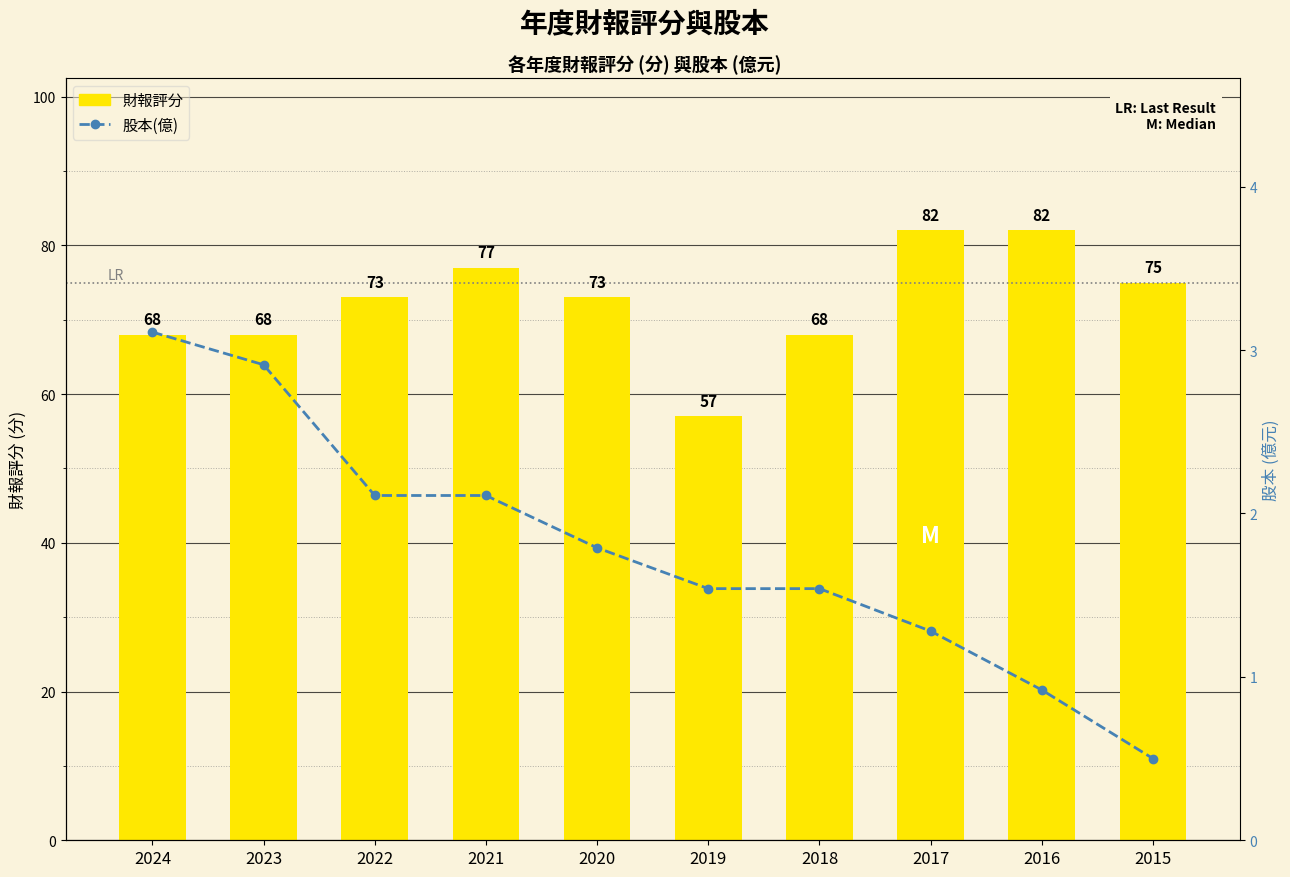

At 2021, list the series in order from smallest to largest.

股本(億), 財報評分